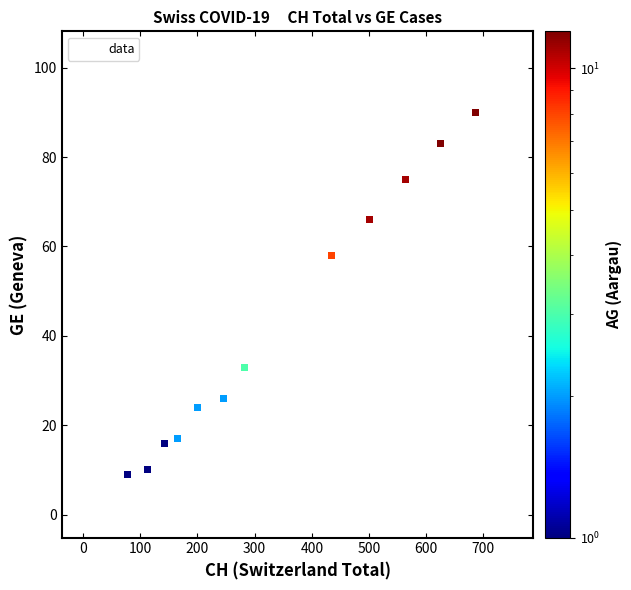

What Y value in the scatter plot is closest to 51?

49